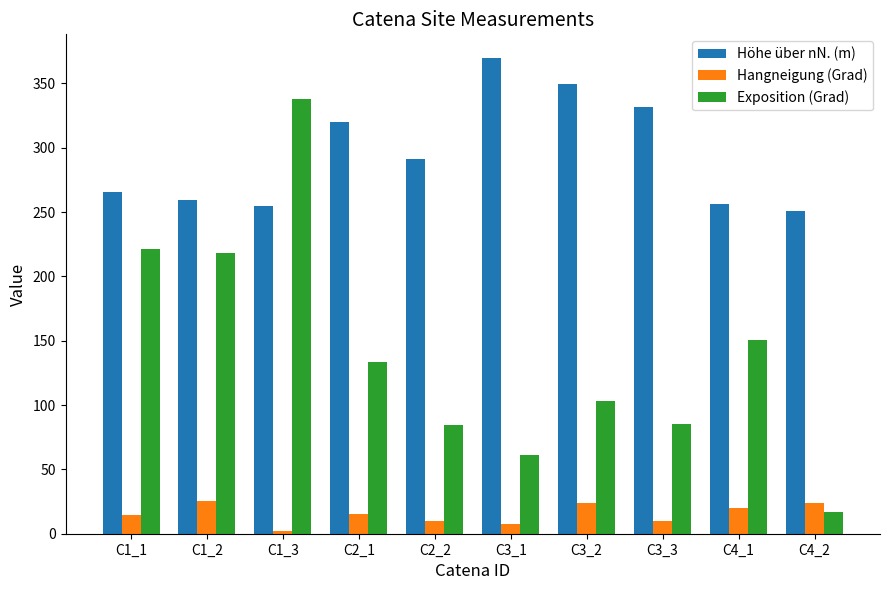

At which label is Höhe über nN. (m) closest to 310?

C2_1